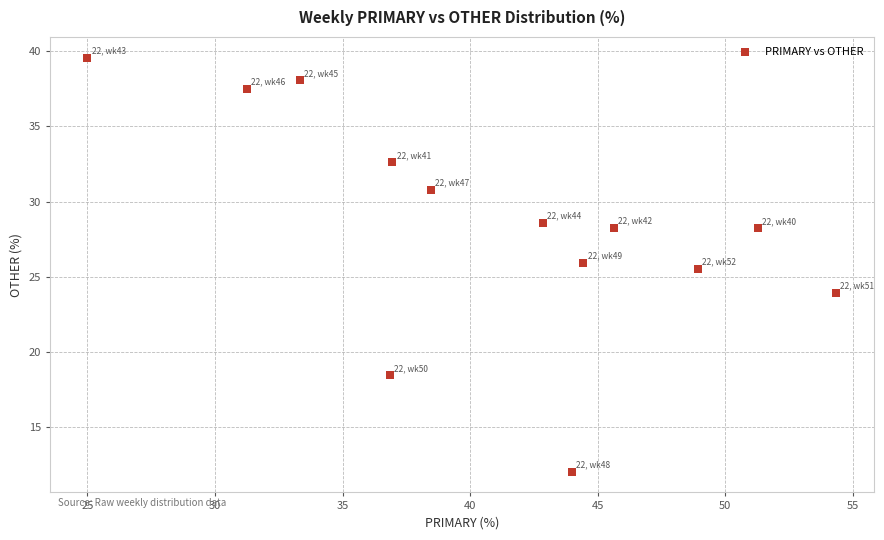

What is the range of X values (max minus min)?

29.3